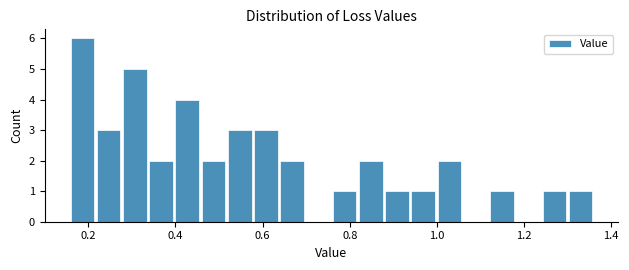

Read against the x-axis, roughly where is the centre of the tallest bar?

0.18